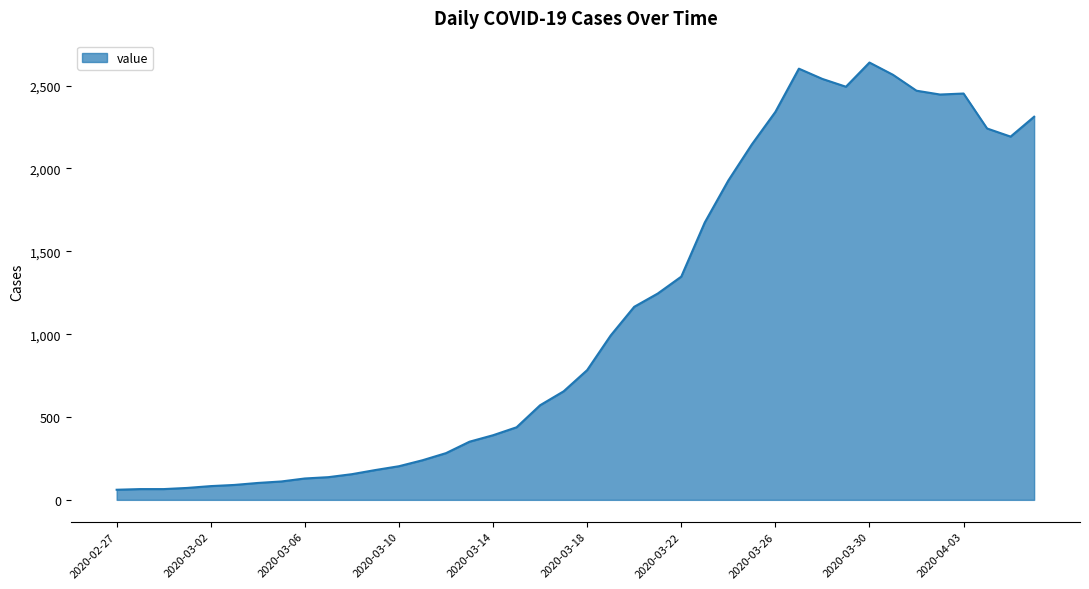

What is the greatest value displayed?

2639